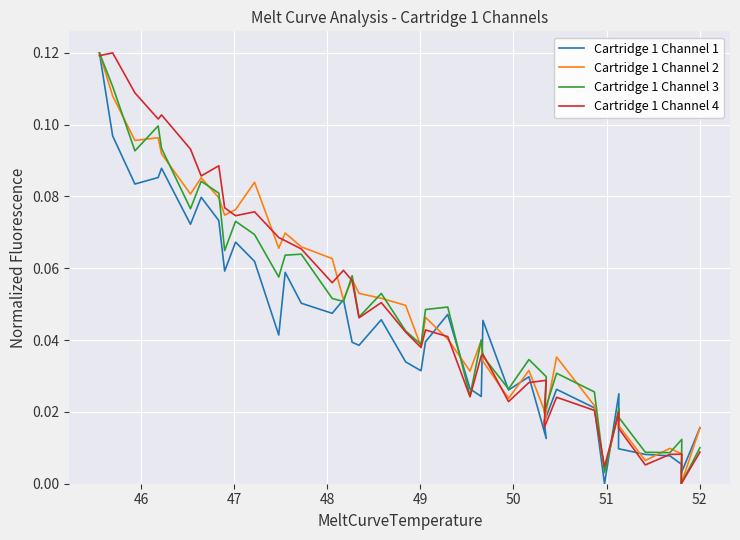

What are all the series names shown in the legend?

Cartridge 1 Channel 1, Cartridge 1 Channel 2, Cartridge 1 Channel 3, Cartridge 1 Channel 4